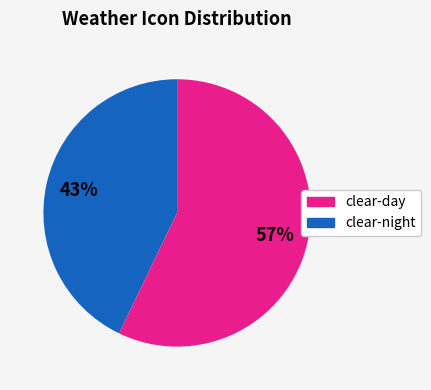

How many segments does this pie chart have?

2